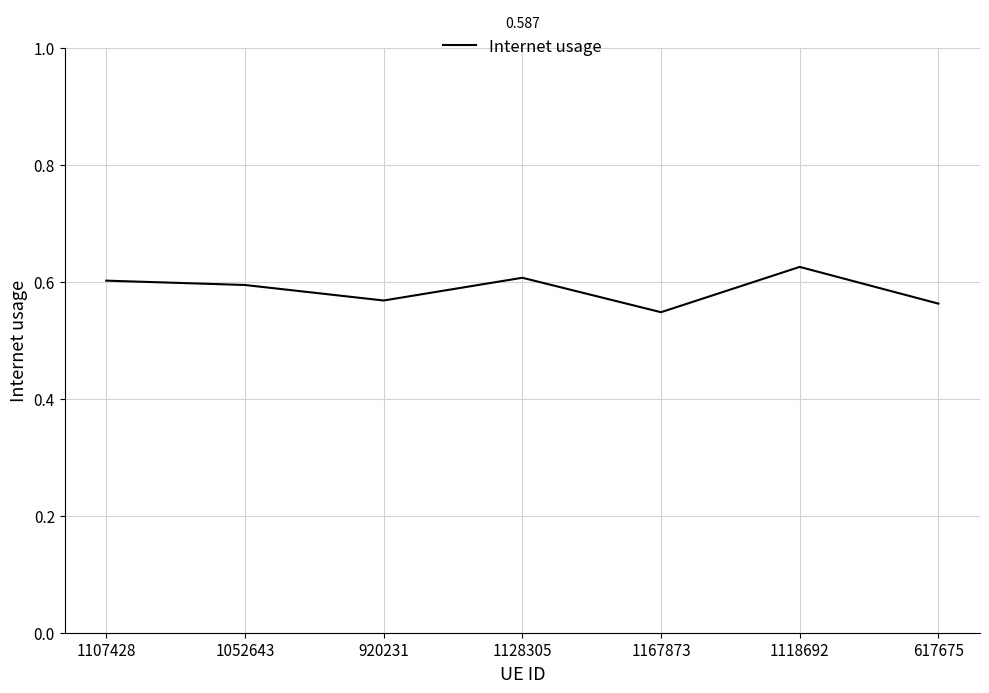

Which has a higher value, 1128305 or 920231?

1128305